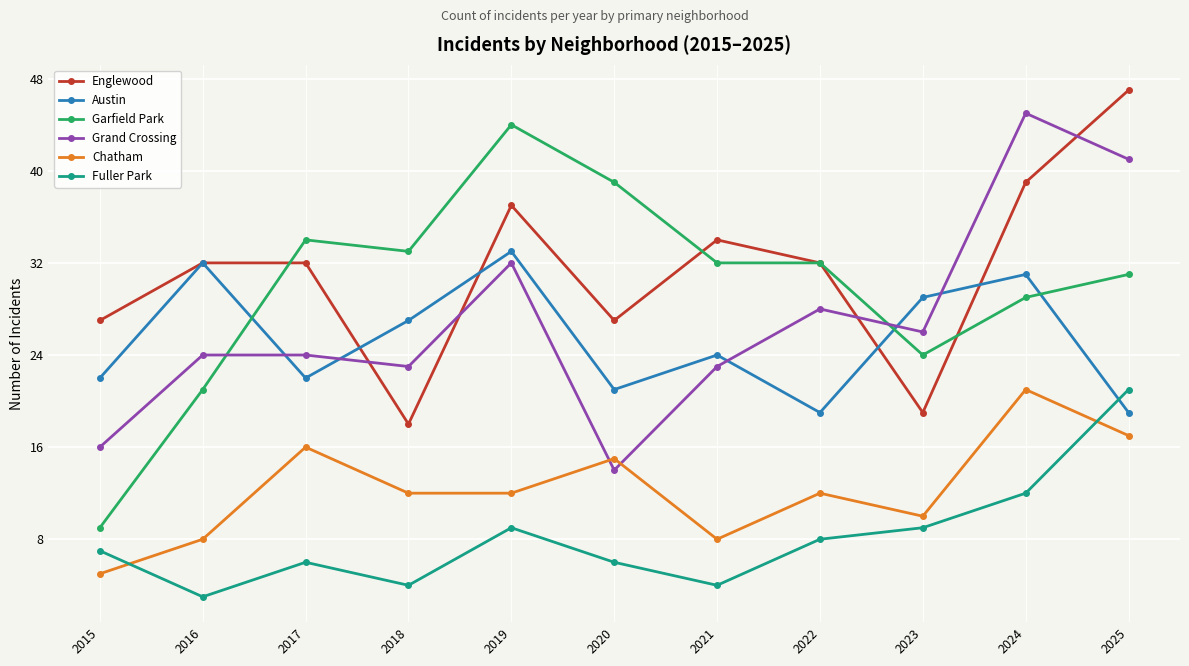

How many data points does each series have?

11